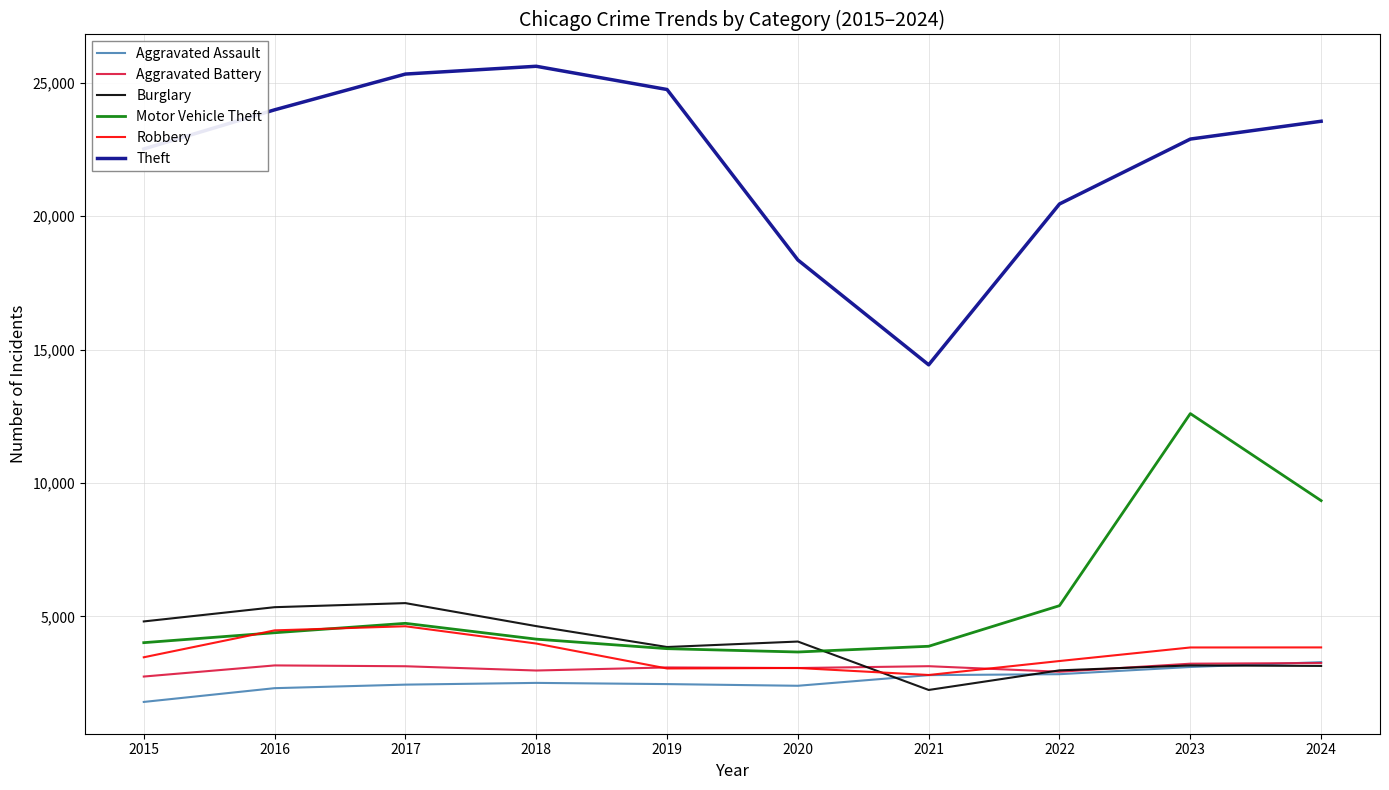

What is the minimum value shown in the chart?

1791